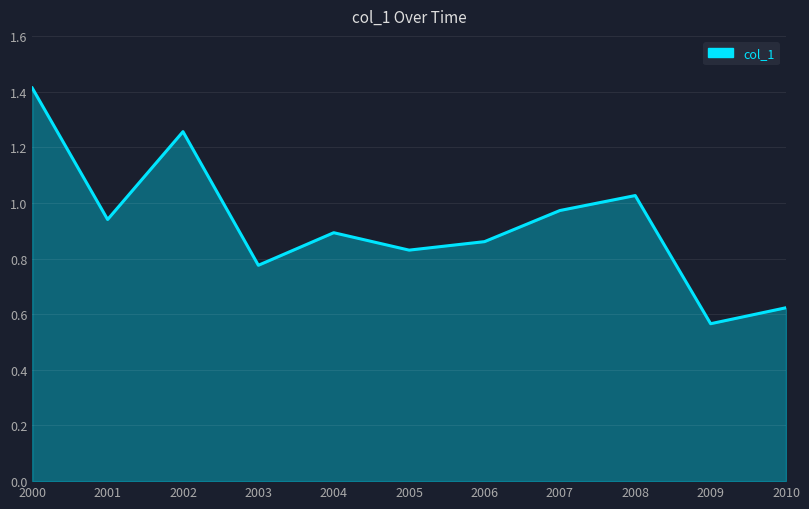

List the labels in order of value, smallest first.

2009, 2010, 2003, 2005, 2006, 2004, 2001, 2007, 2008, 2002, 2000